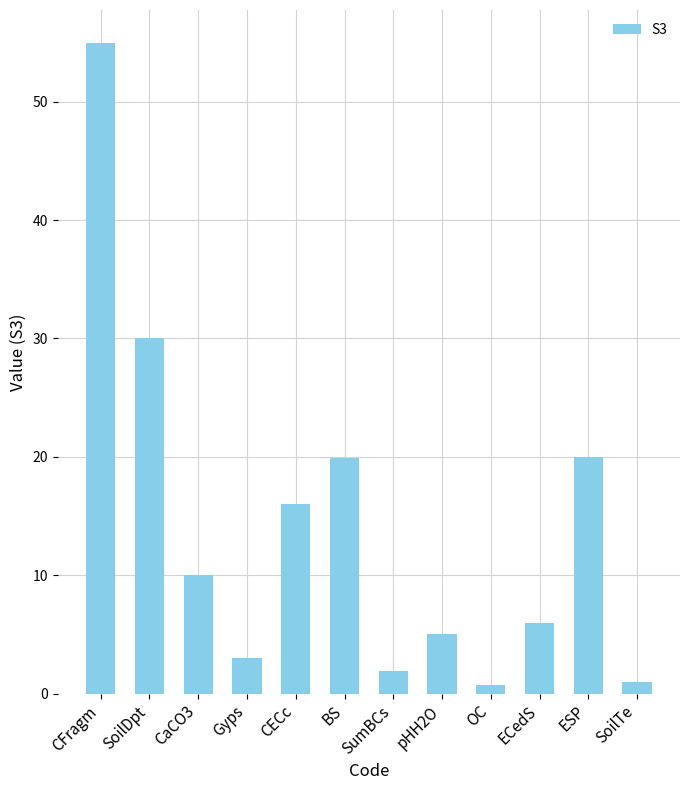

At which category does the chart reach its peak across all series?

CFragm